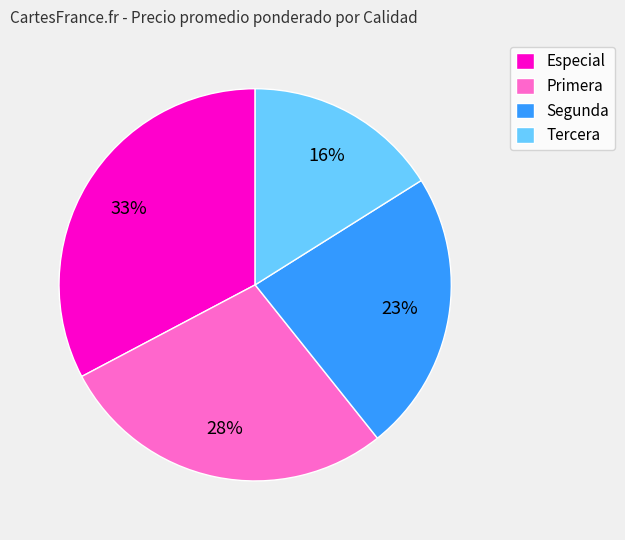

To the nearest percent, what portion does Segunda represent?

23%